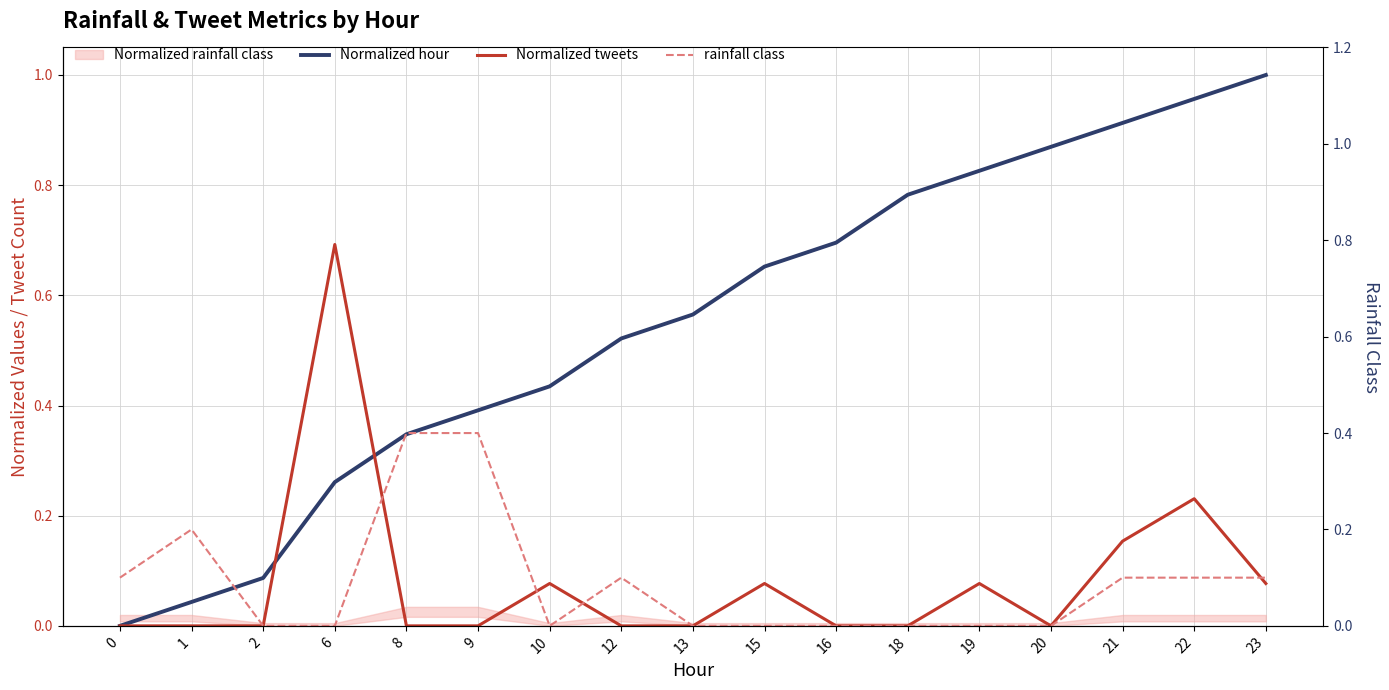

Which series has the largest total across all categories?

Normalized hour